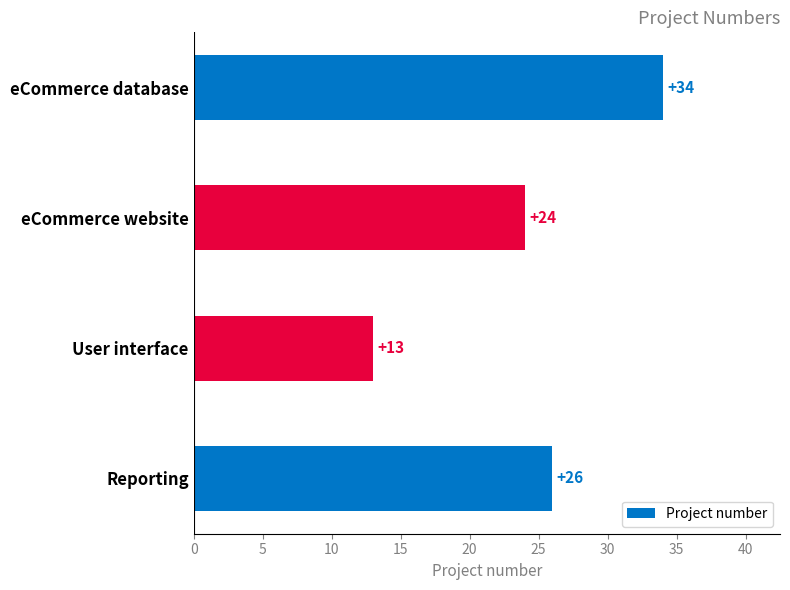

What is the value of the 1st bar from the top?

34